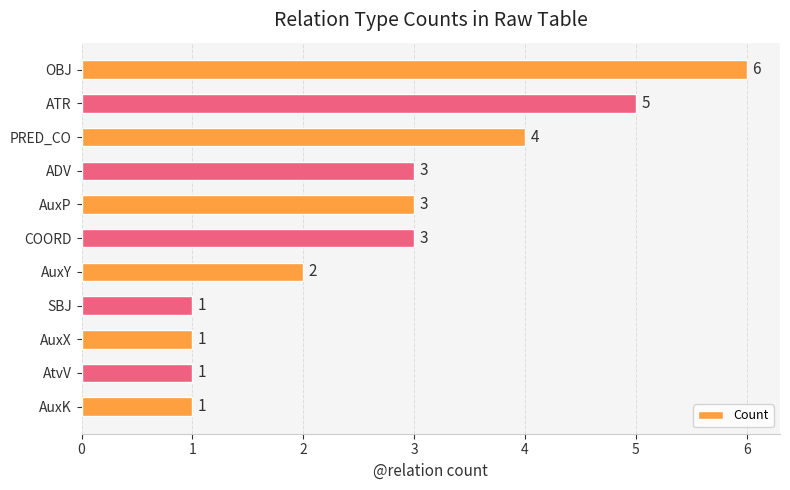

Is it true that the value at AtvV is 1?

True